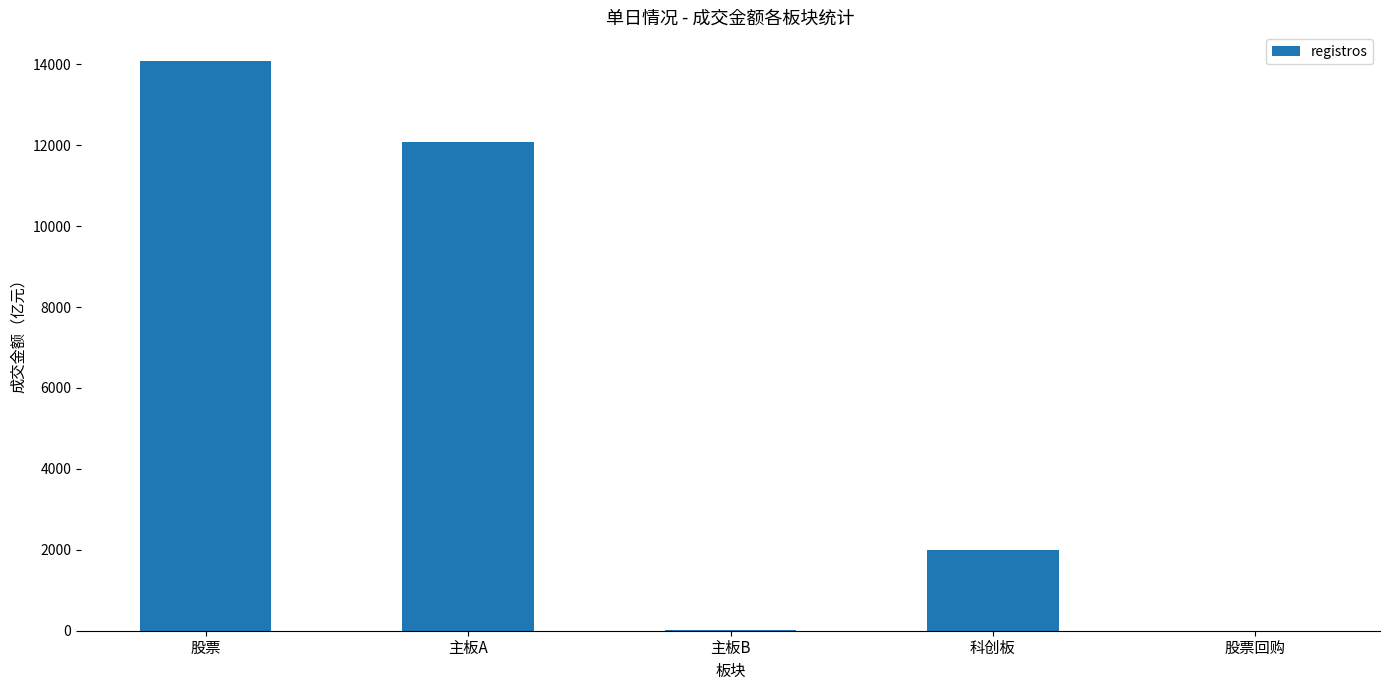

The value at 科创板 is 2003.0. True or false?

True